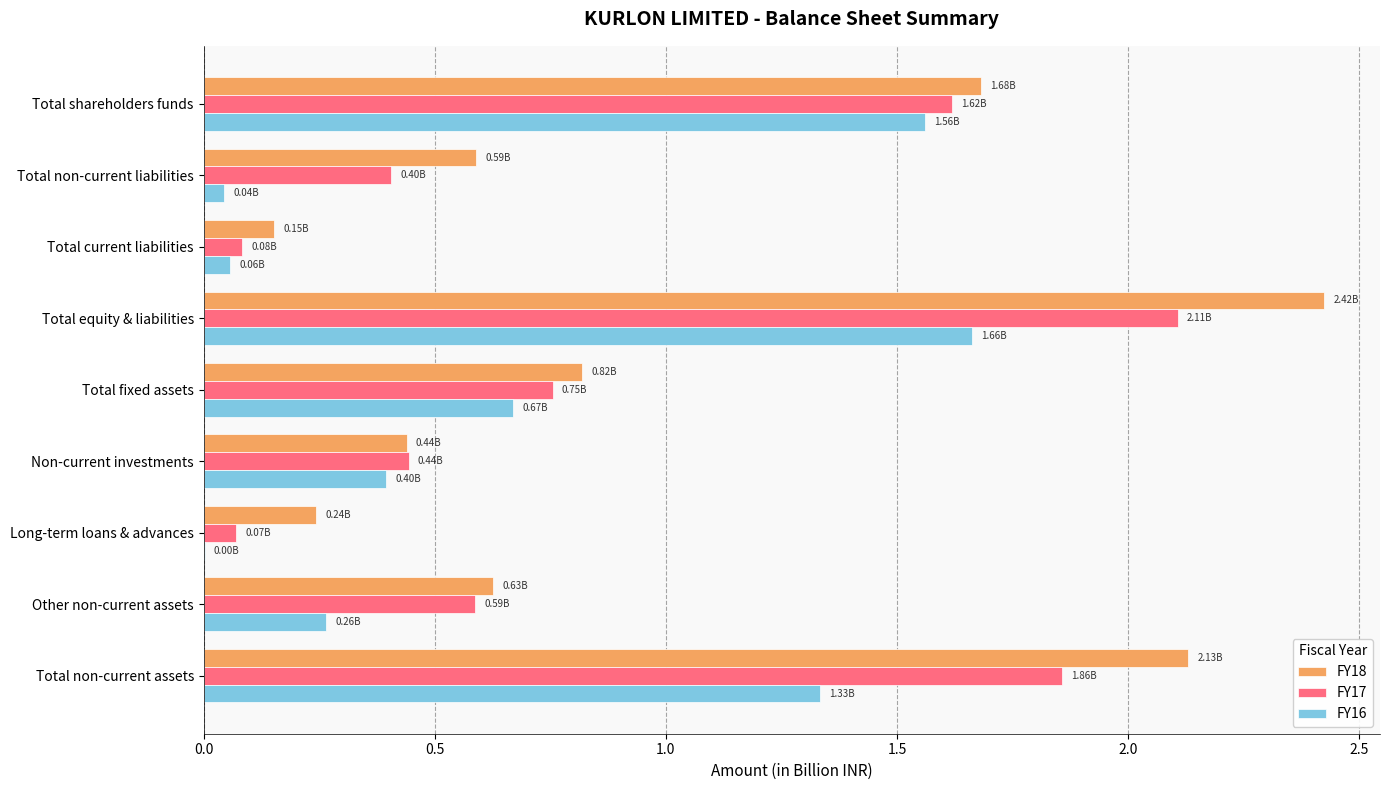

Is the value of FY16 at Total fixed assets greater than the value of FY17 at Non-current investments?

Yes